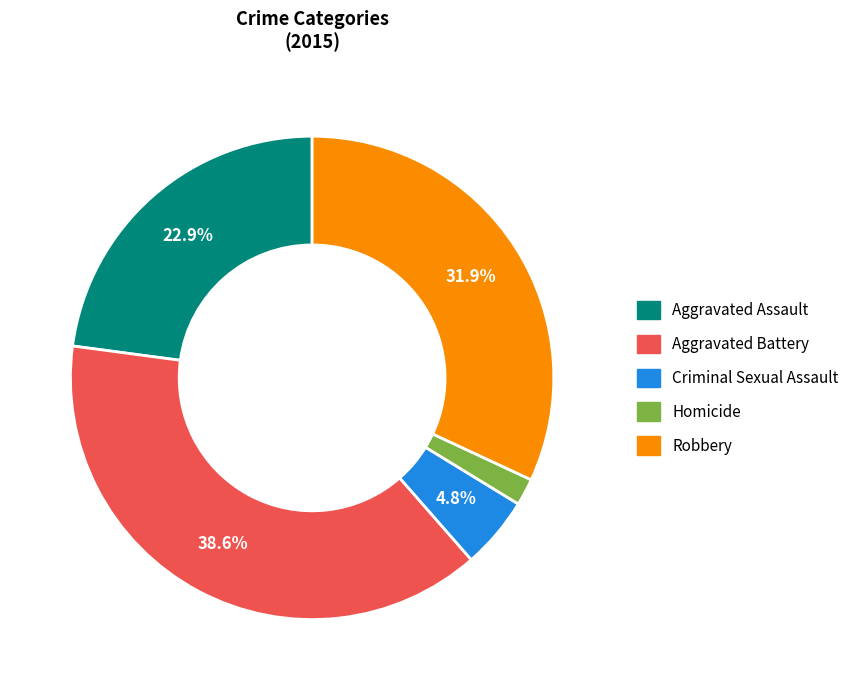

What percentage is the Robbery slice, to the nearest percent?

32%